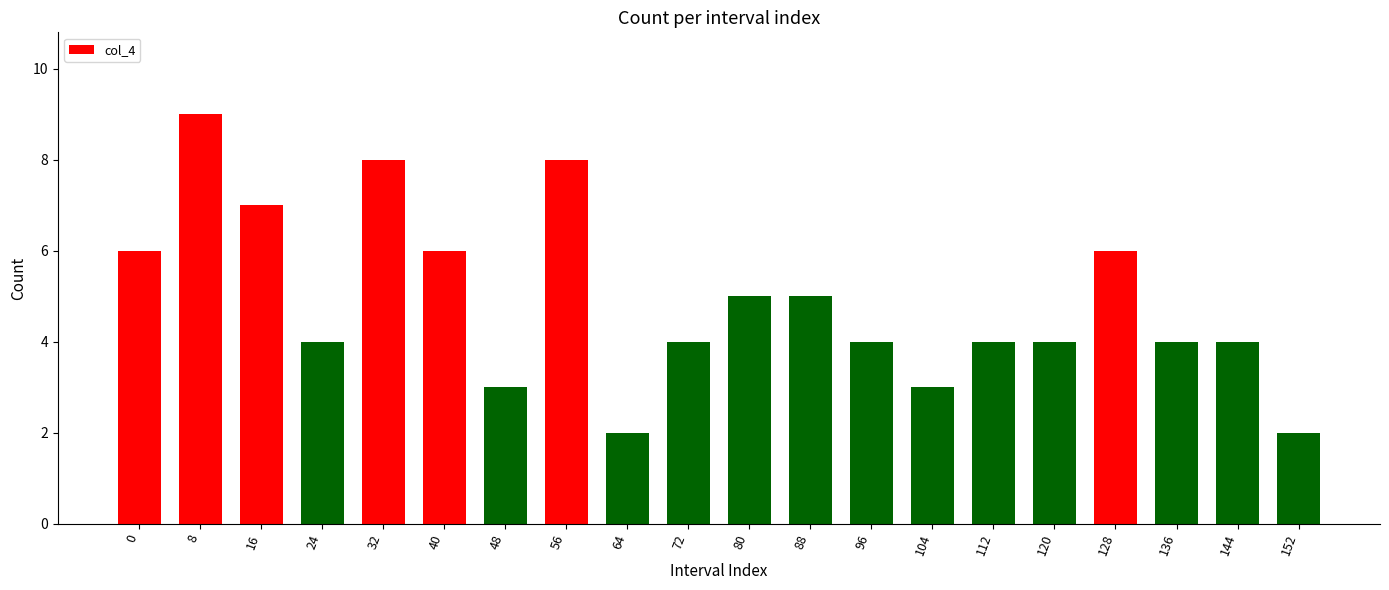

What is the difference between the values at 88 and 136?

1